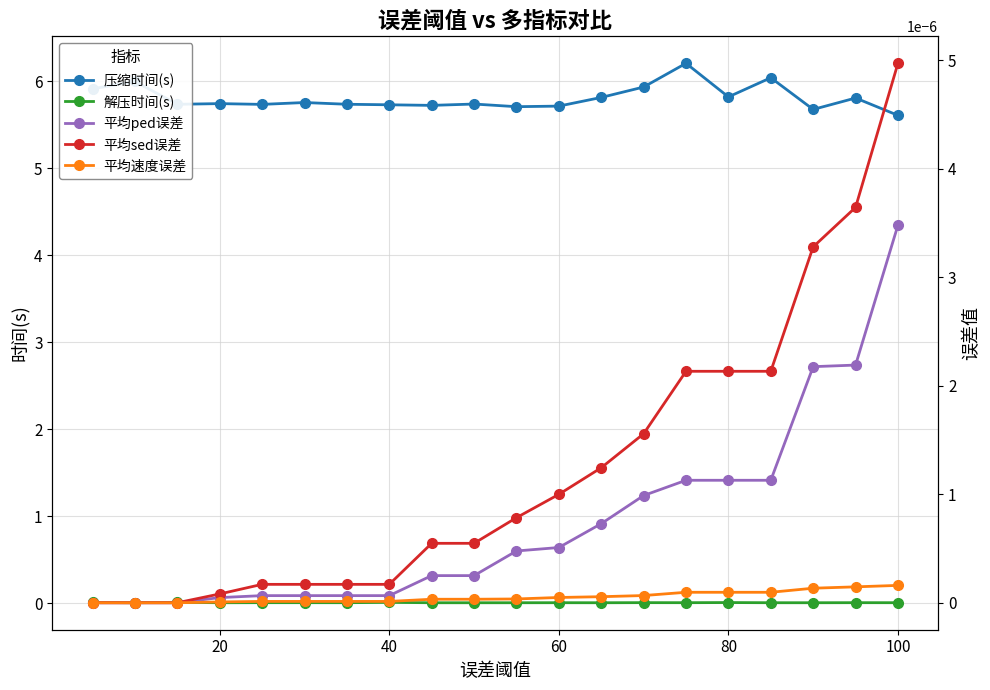

The 压缩时间(s) series shows 5.8 at 80. True or false?

True